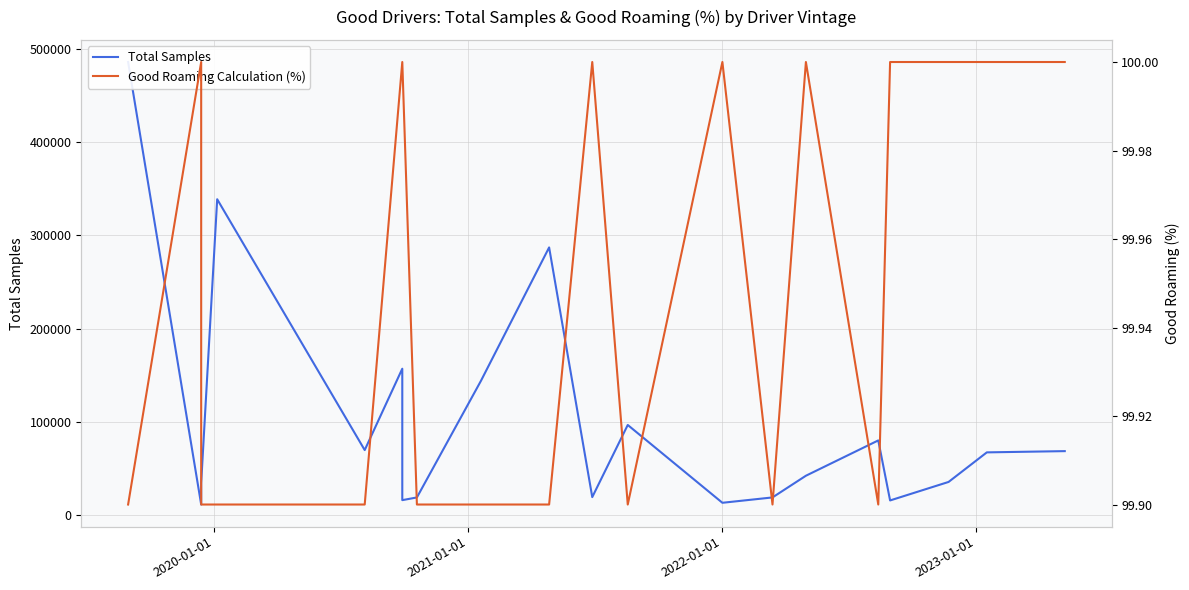

How many Good Roaming Calculation (%) values are between 99 and 100?

20